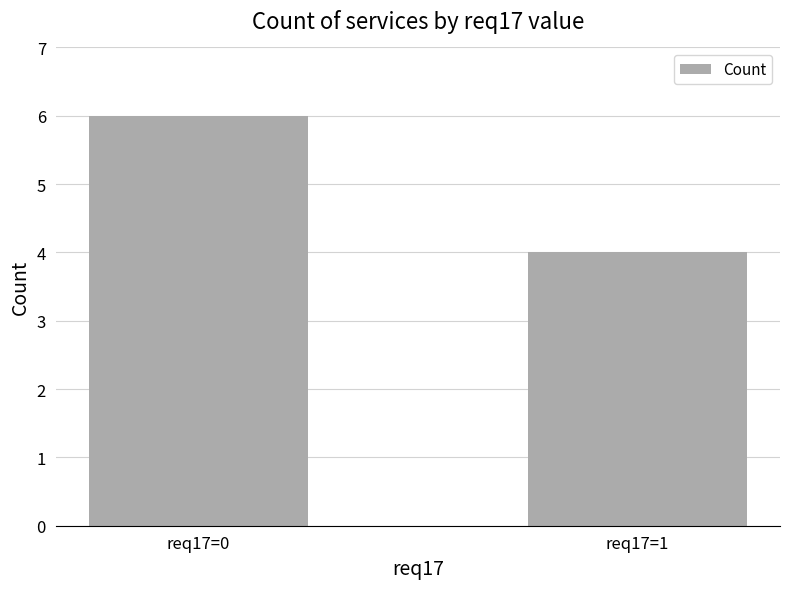

What is the average value?

5